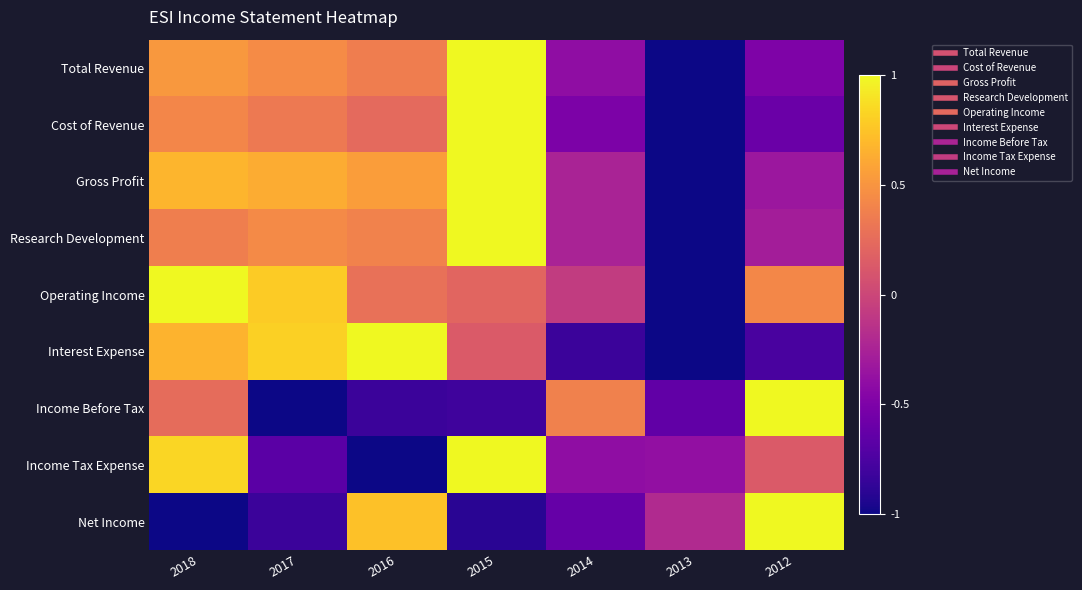

What is the maximum value shown in the chart?

1.0